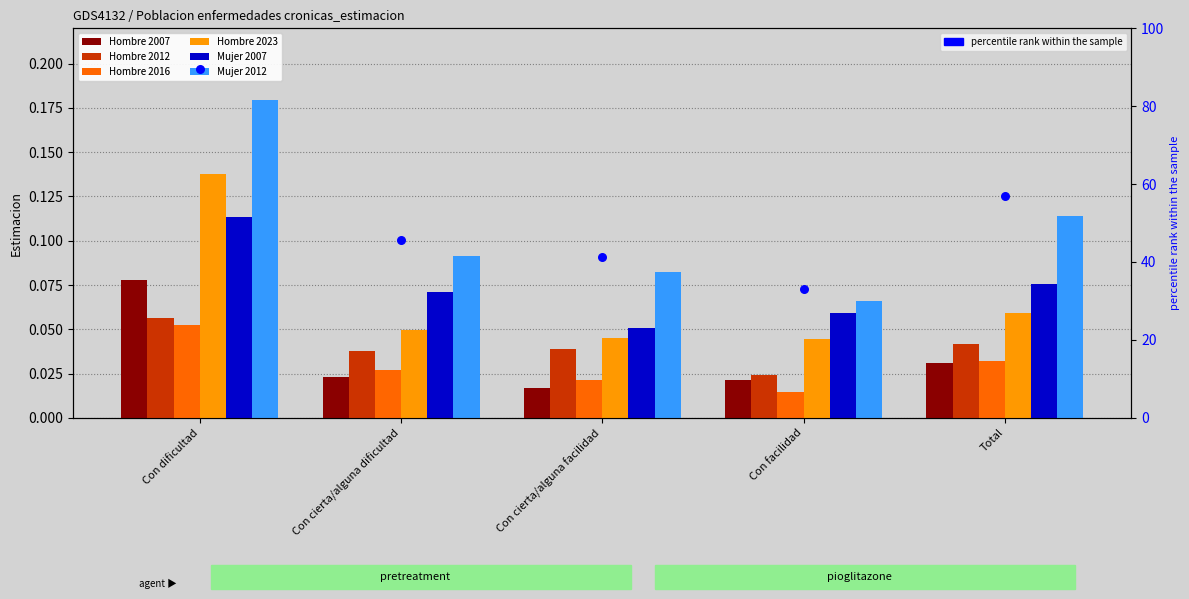

What is the total value across all series at Con facilidad?

0.2